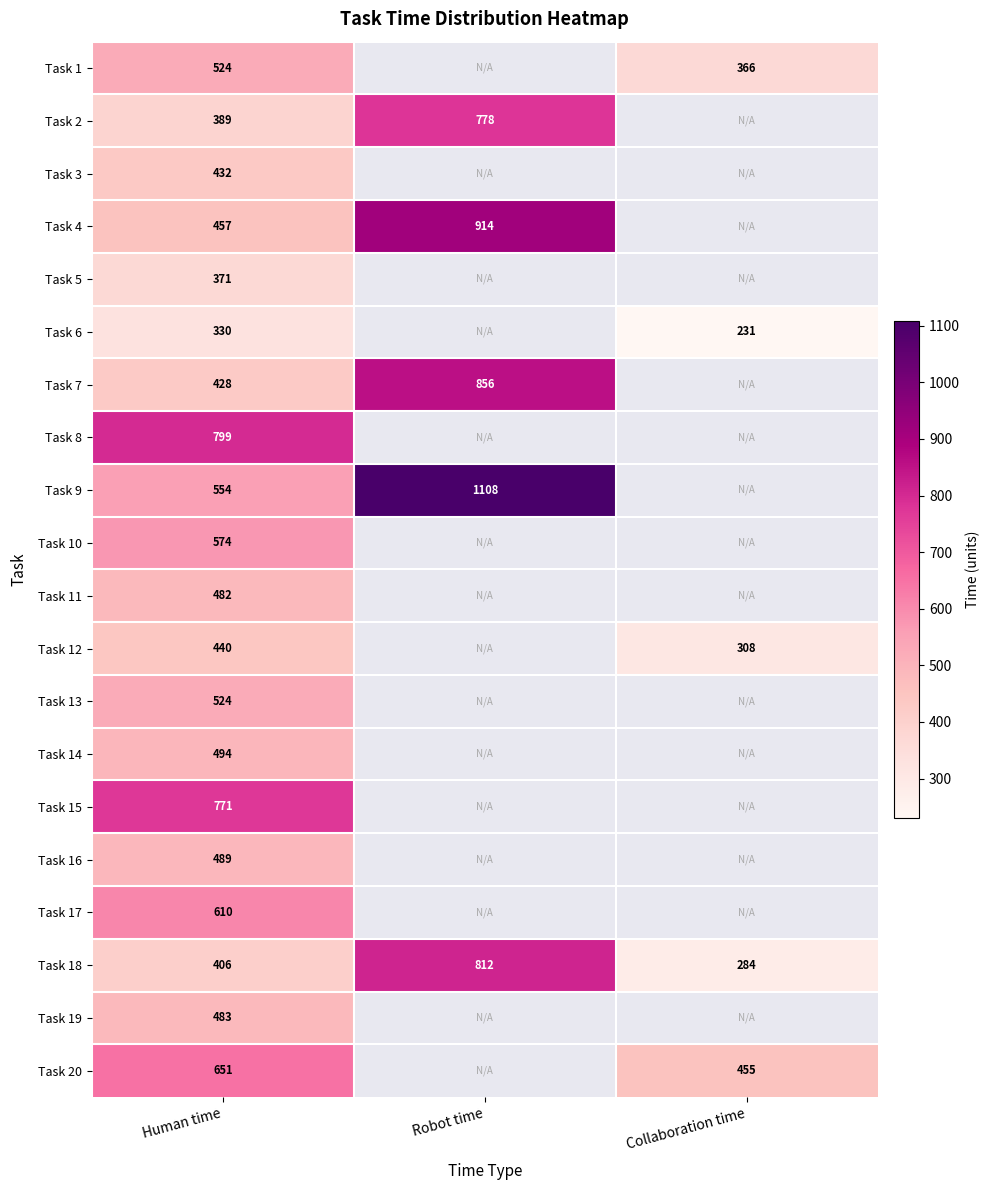

What is the minimum value shown in the chart?

231.0